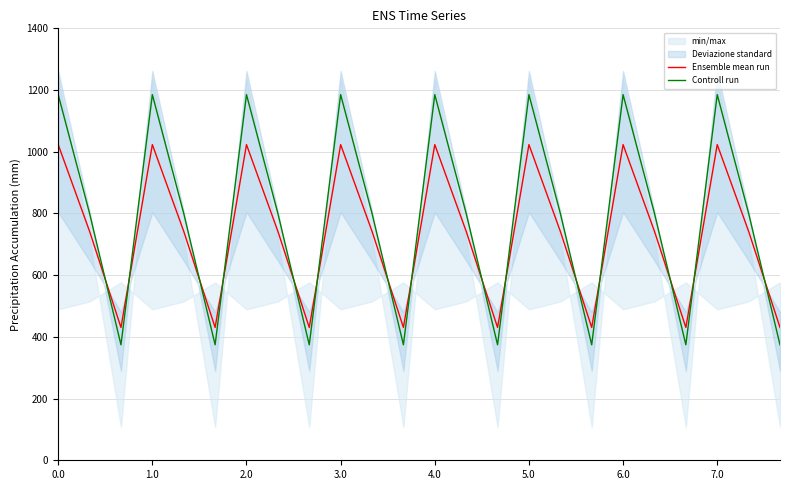

The value of Ensemble mean run at 1.0 is 1023.2. True or false?

True